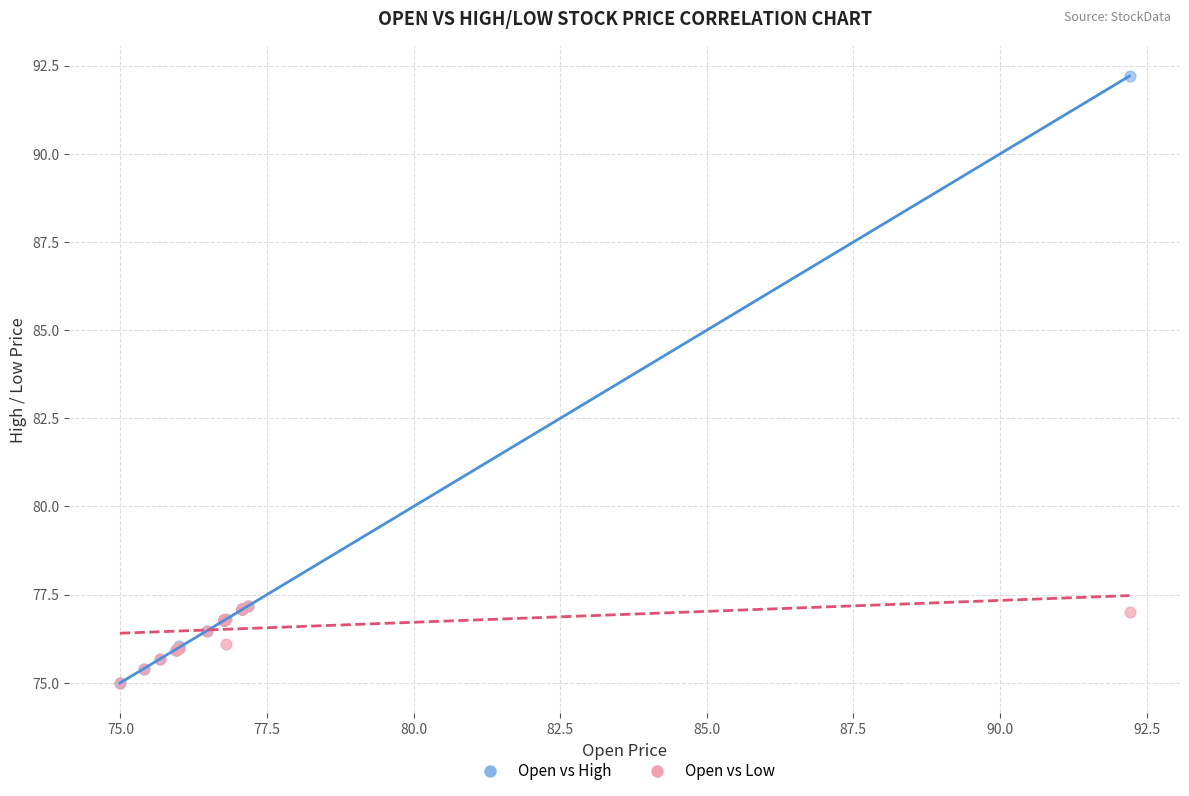

Which series contains the highest Y value?

Open vs High